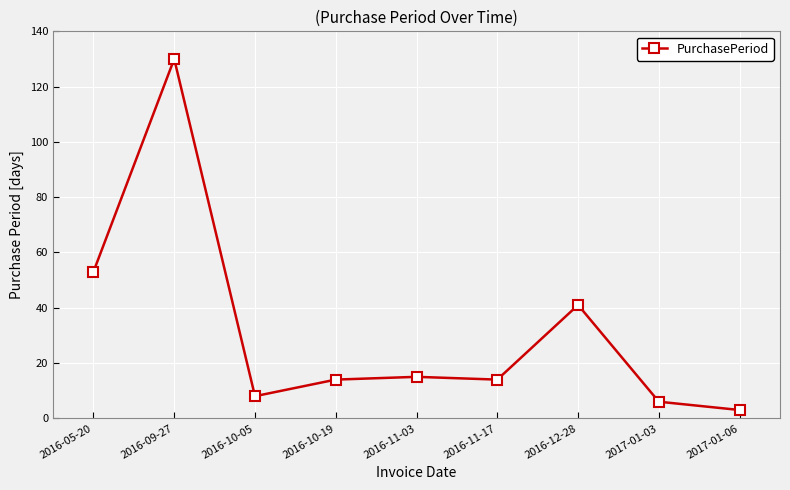

Is it true that the value at 2016-11-03 is 15?

True